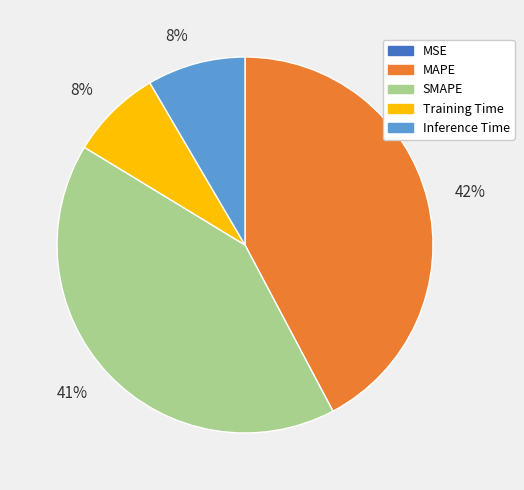

The SMAPE slice represents 54% of the pie. True or false?

False